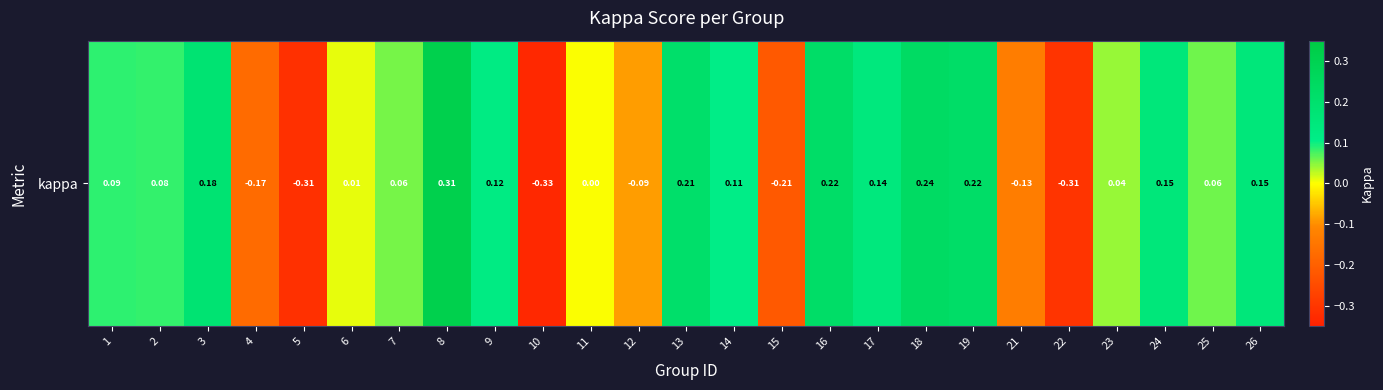

At which category does the chart reach its minimum across all series?

10